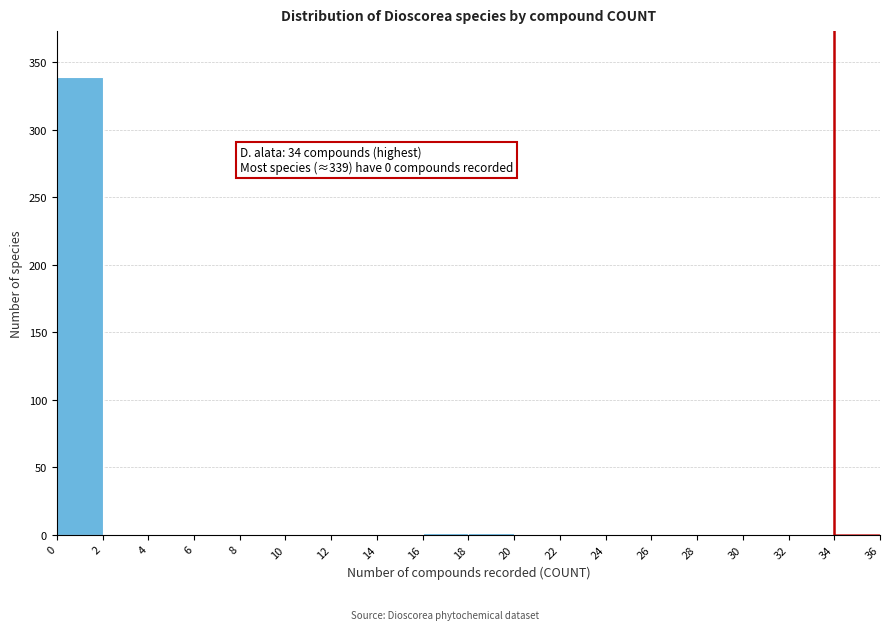

Over which range of the x-axis is the bar tallest?

0 to 2